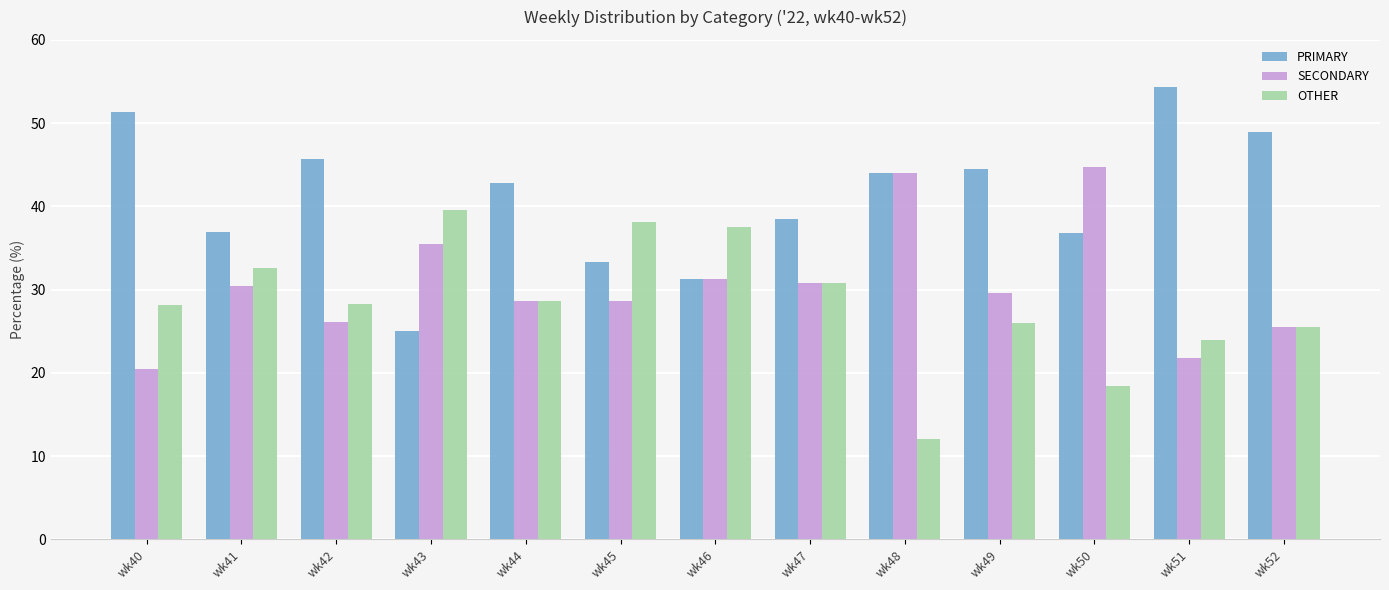

List the series in order of their peak value, lowest first.

OTHER, SECONDARY, PRIMARY